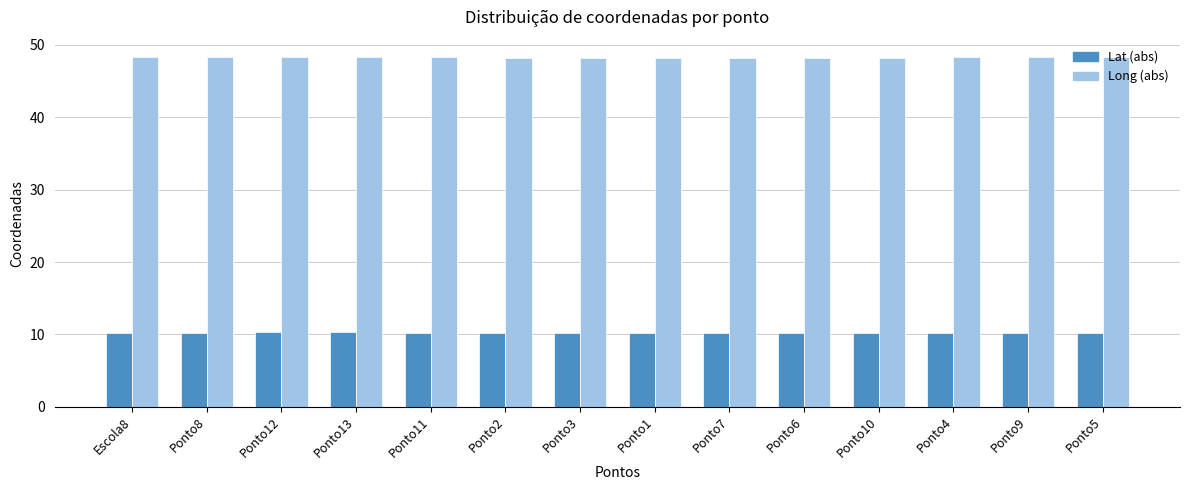

What is the greatest value displayed?

48.3